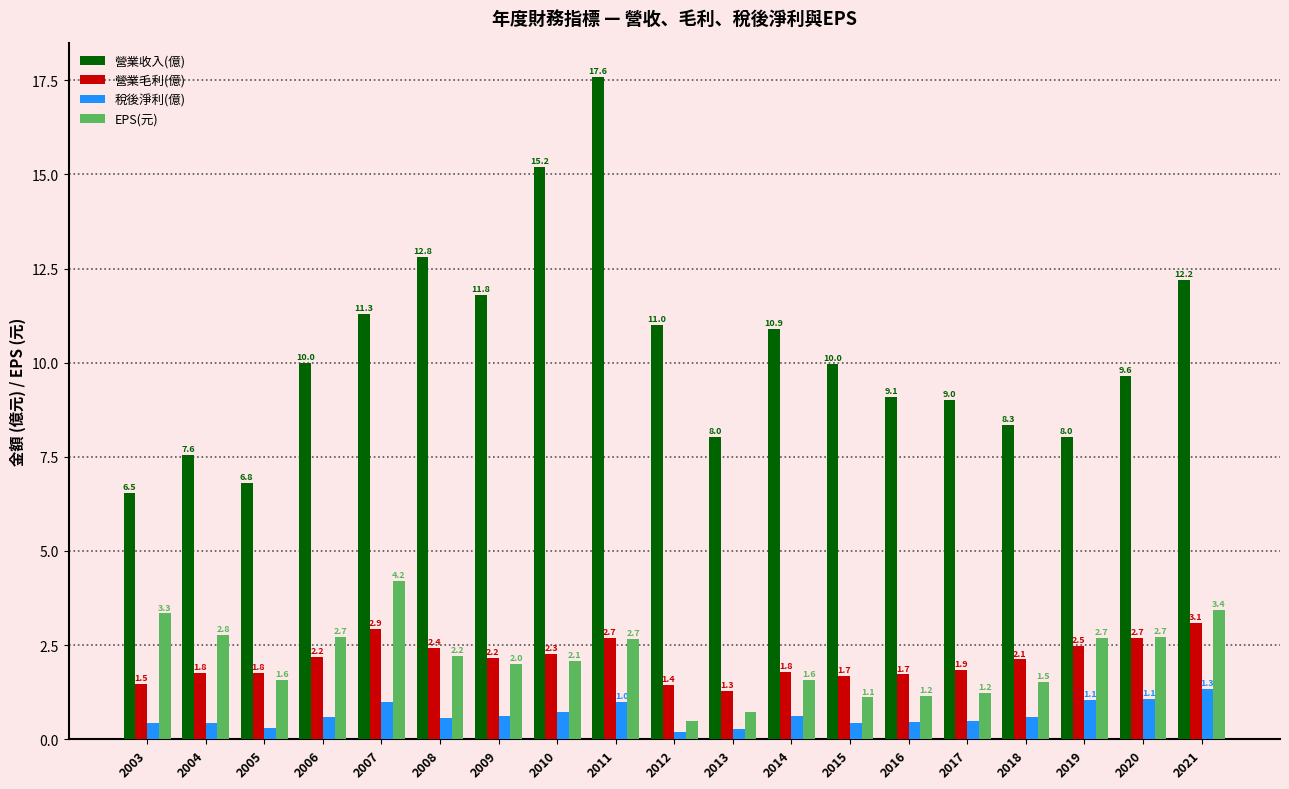

What is the sum of the 稅後淨利(億) values at 2007 and 2009?

1.6